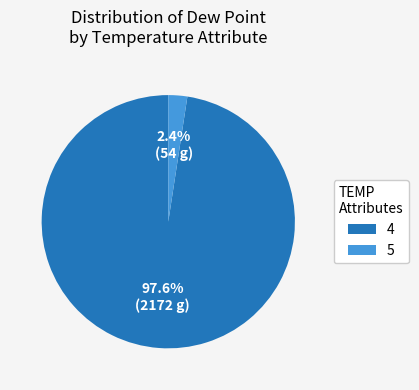

Do 5 and 4 together represent more than half of the pie?

Yes